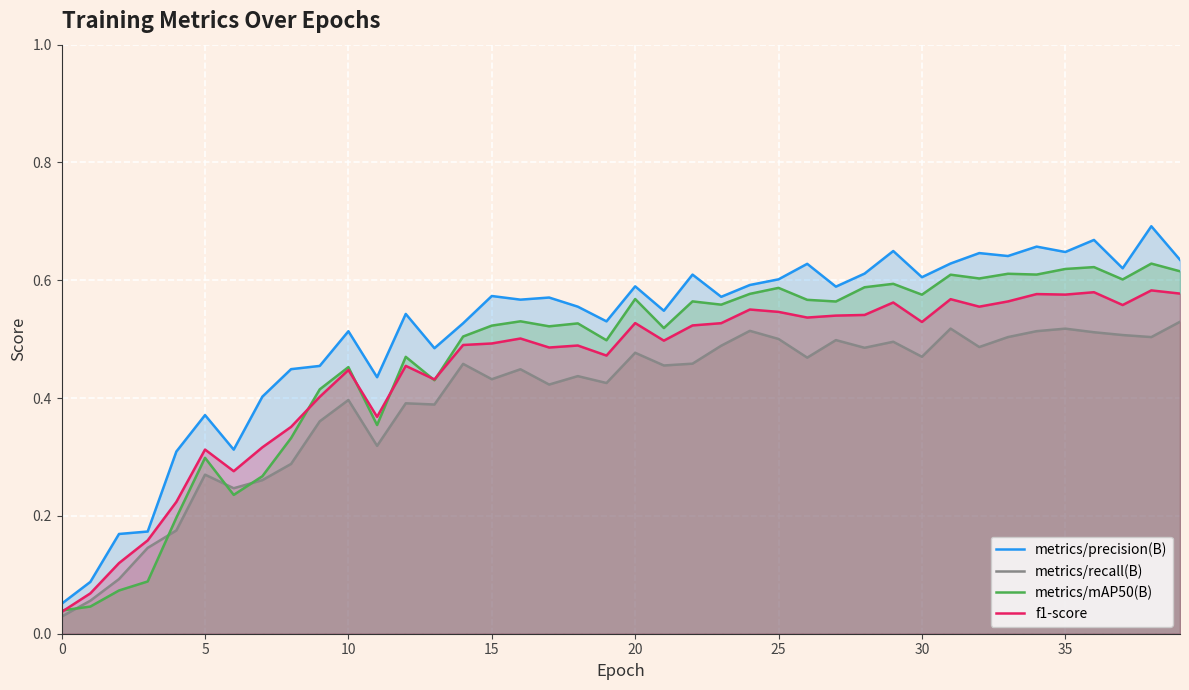

Which series has the largest total across all categories?

metrics/precision(B)